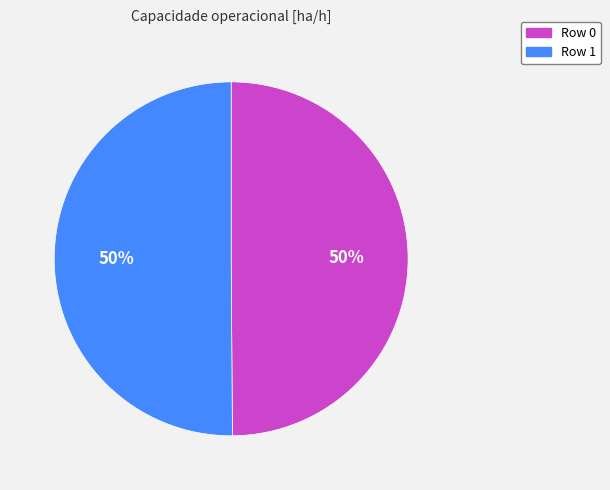

Do Row 0 and Row 1 together represent more than half of the pie?

Yes